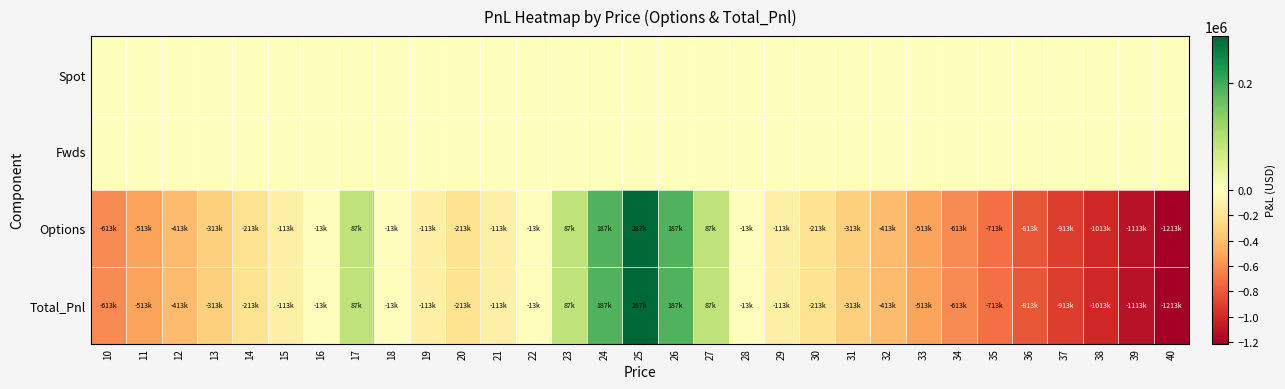

How many categories are shown in the chart?

31